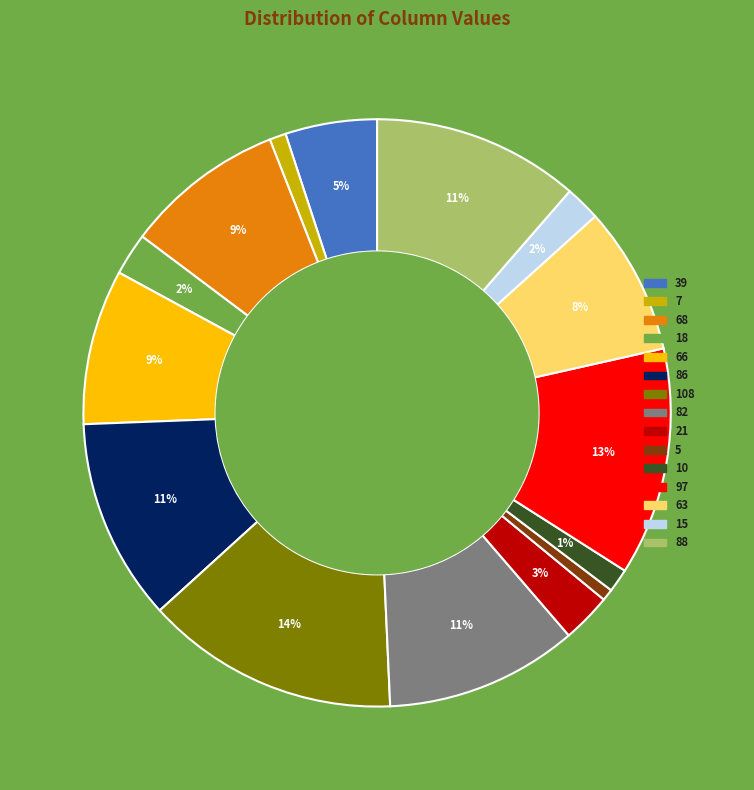

Is there any slice that represents more than half of the pie?

No